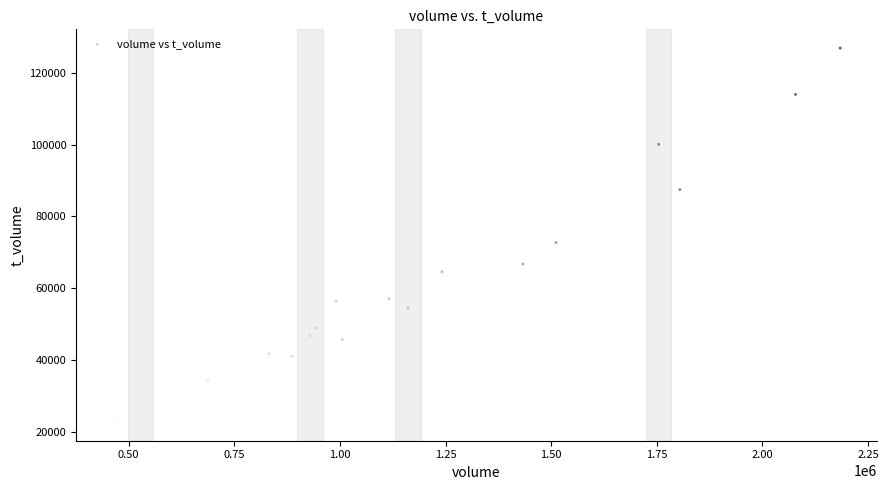

What Y value in the scatter plot is closest to 74831?

72741